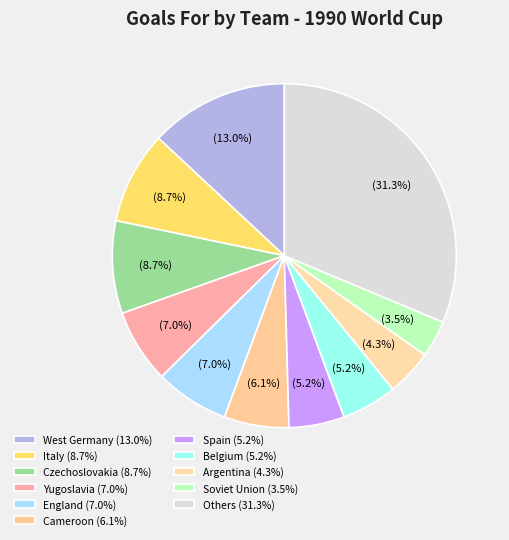

Count the number of slices in the pie.

11